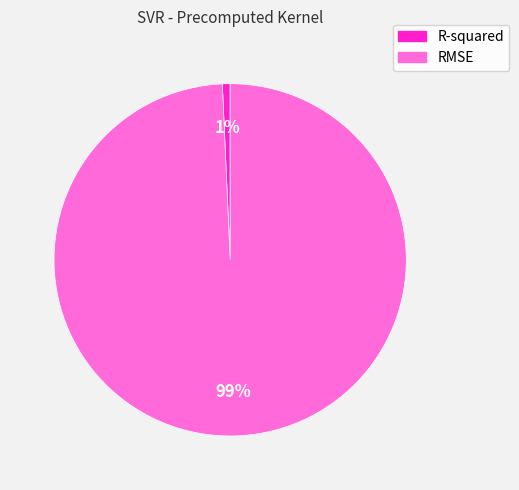

Rank the categories by value from lowest to highest.

R-squared, RMSE